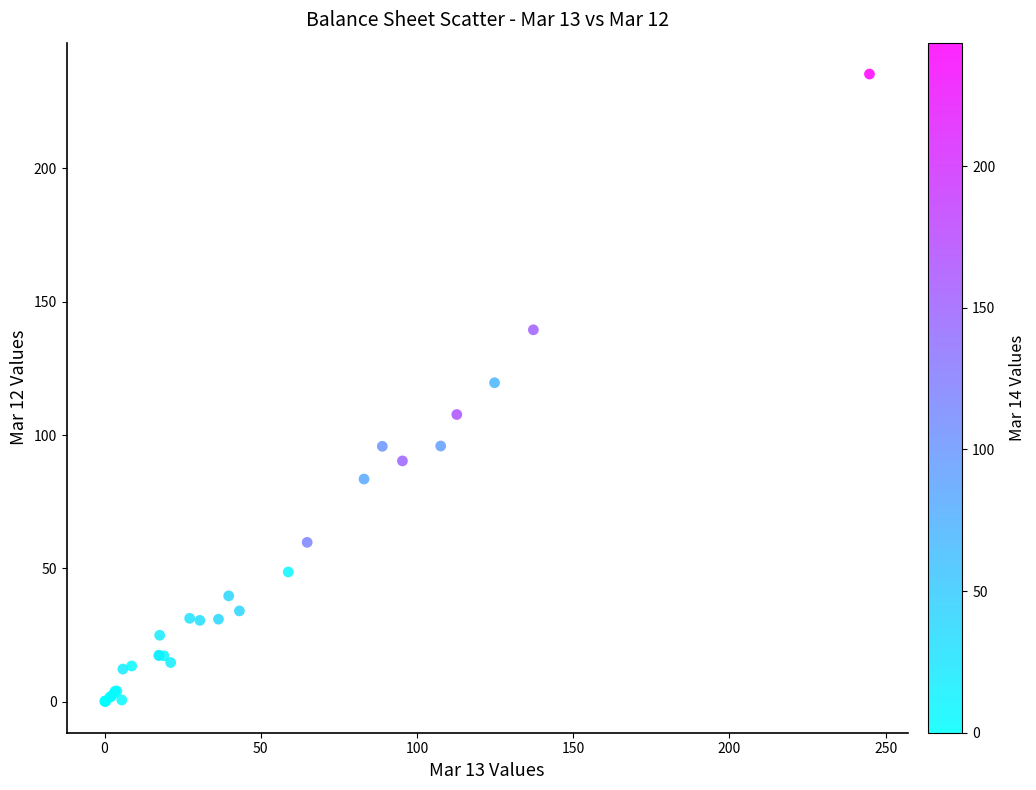

What Y value in the scatter plot is closest to 117?

119.6